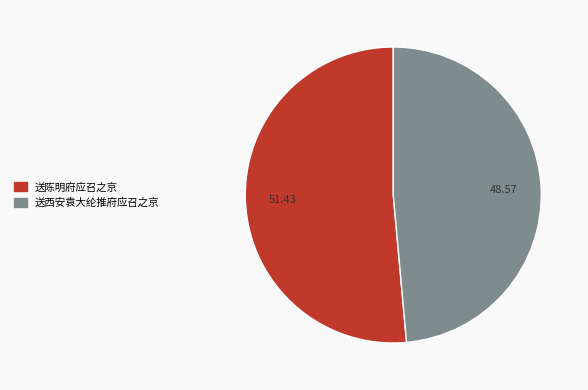

Which slice is the largest?

送陈明府应召之京